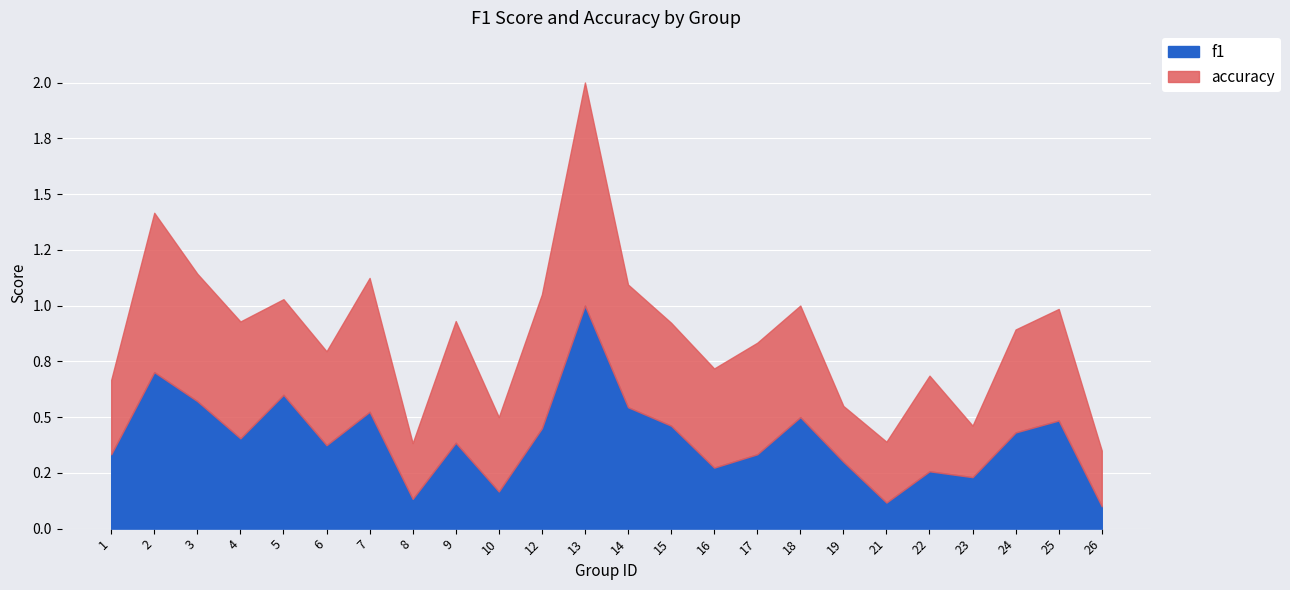

At which category is the sum across all series the highest?

13